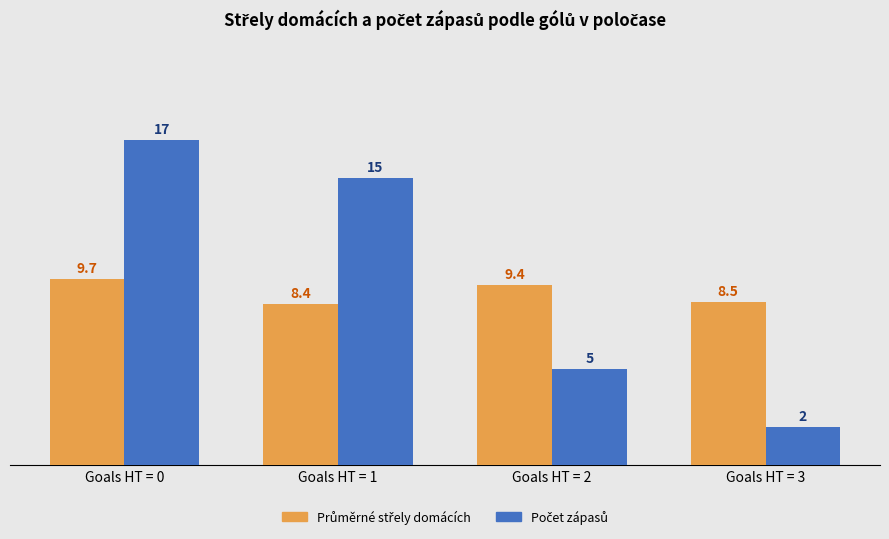

How many data points does each series have?

4